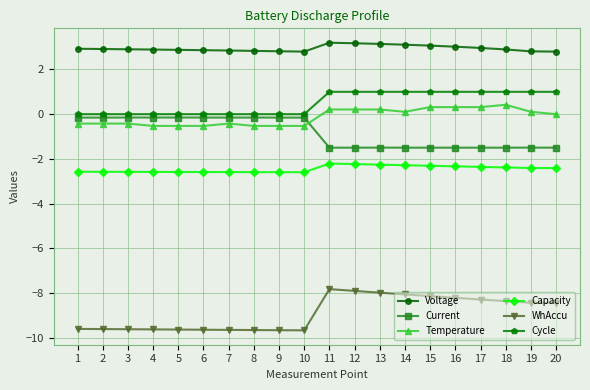

What is the minimum value for Voltage?

2.8